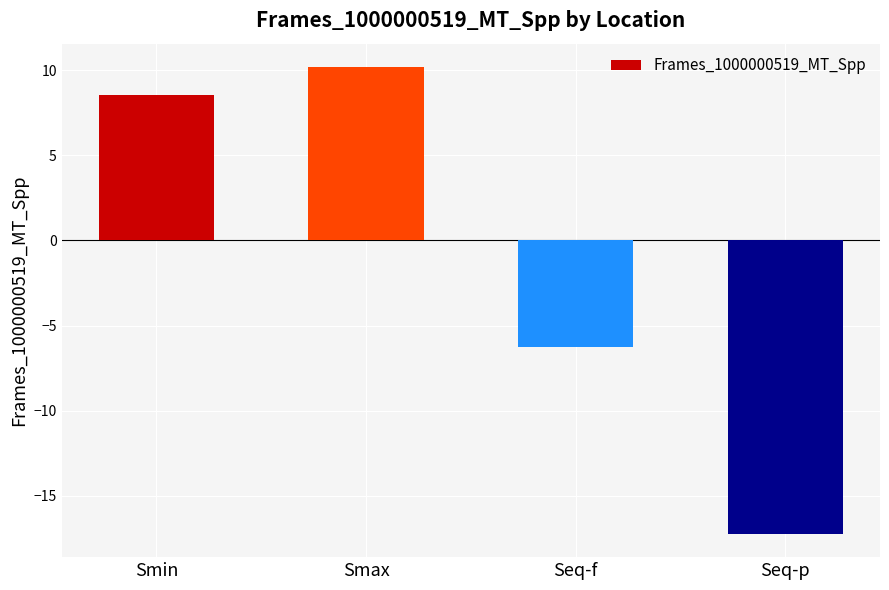

Reading left to right, list all the values displayed in this chart.

Smin=8.6	Smax=10.2	Seq-f=-6.3	Seq-p=-17.2